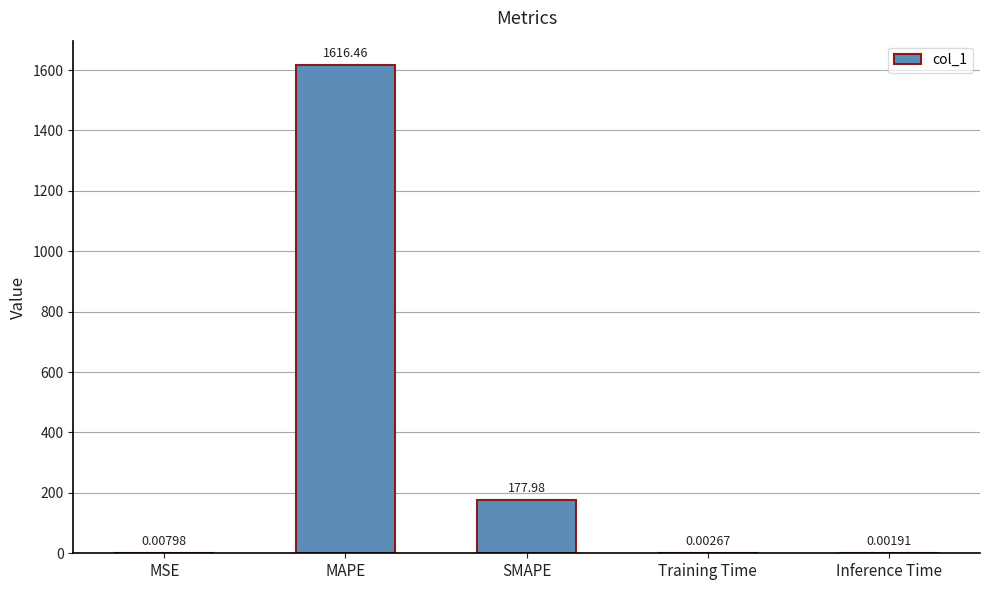

At which category does the chart reach its peak across all series?

MAPE